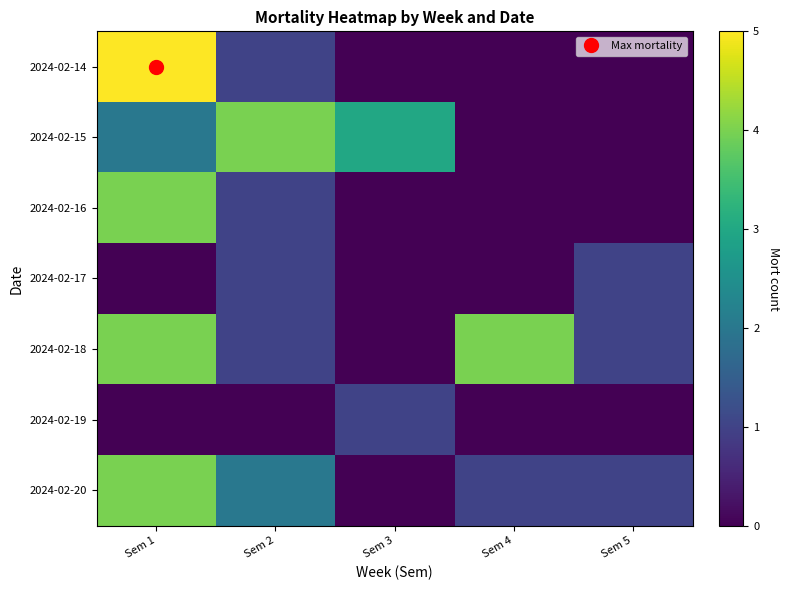

Rank the series by their maximum value, from highest to lowest.

2024-02-14, 2024-02-15, 2024-02-16, 2024-02-18, 2024-02-20, 2024-02-17, 2024-02-19